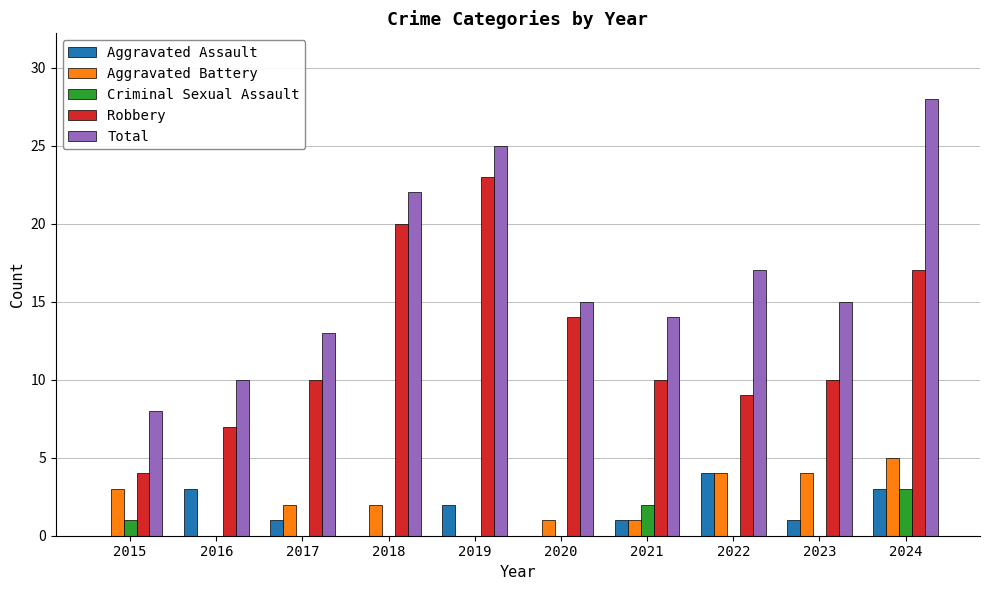

Is it true that Aggravated Assault equals 1 at 2023?

True